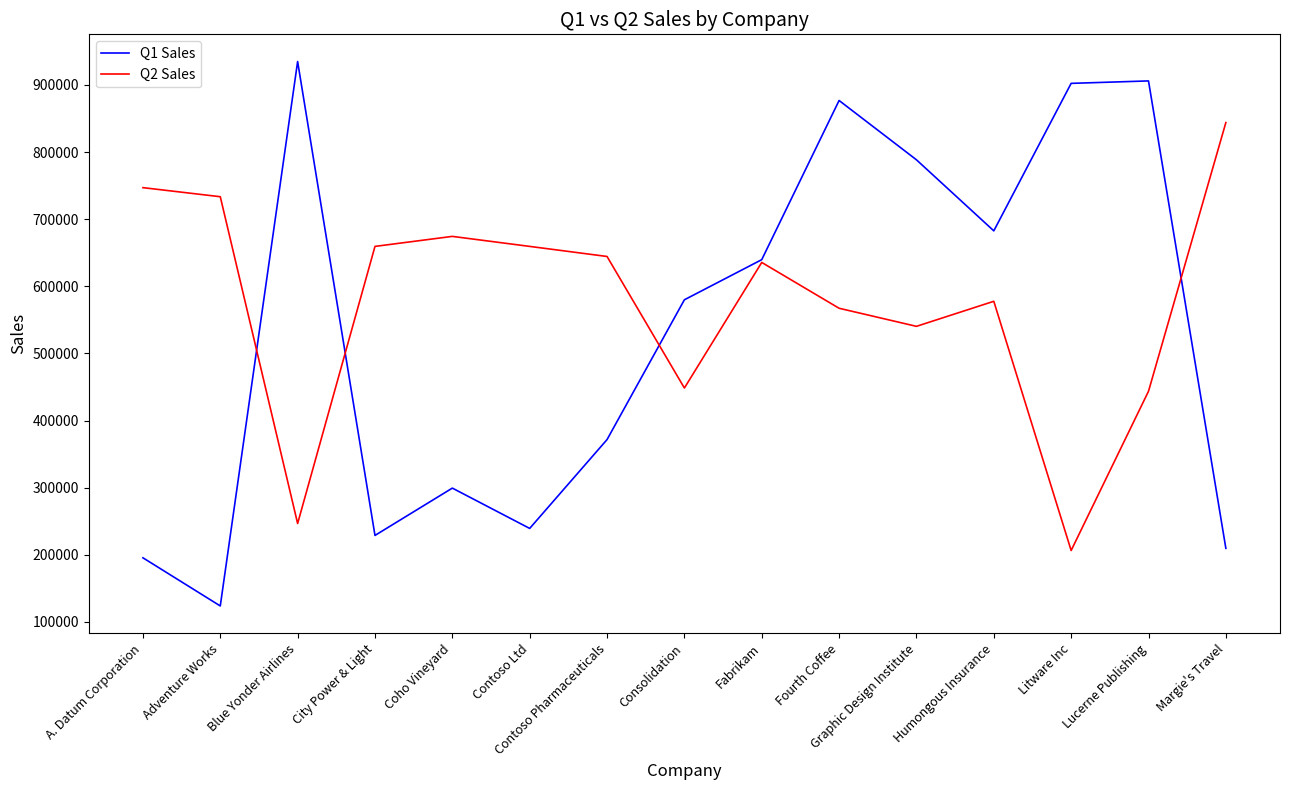

What is the approximate value of Q1 Sales at Coho Vineyard, to the nearest 100?

299300